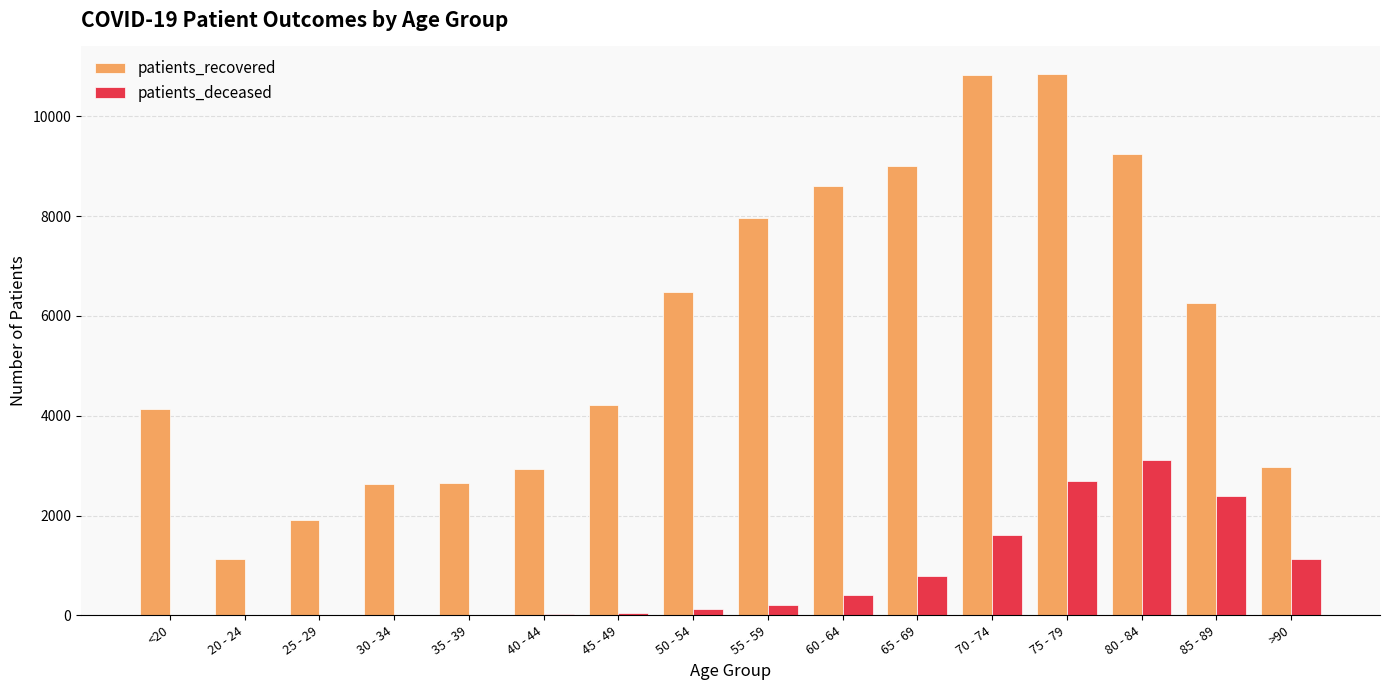

Is it true that patients_recovered equals 1916 at 25 - 29?

True